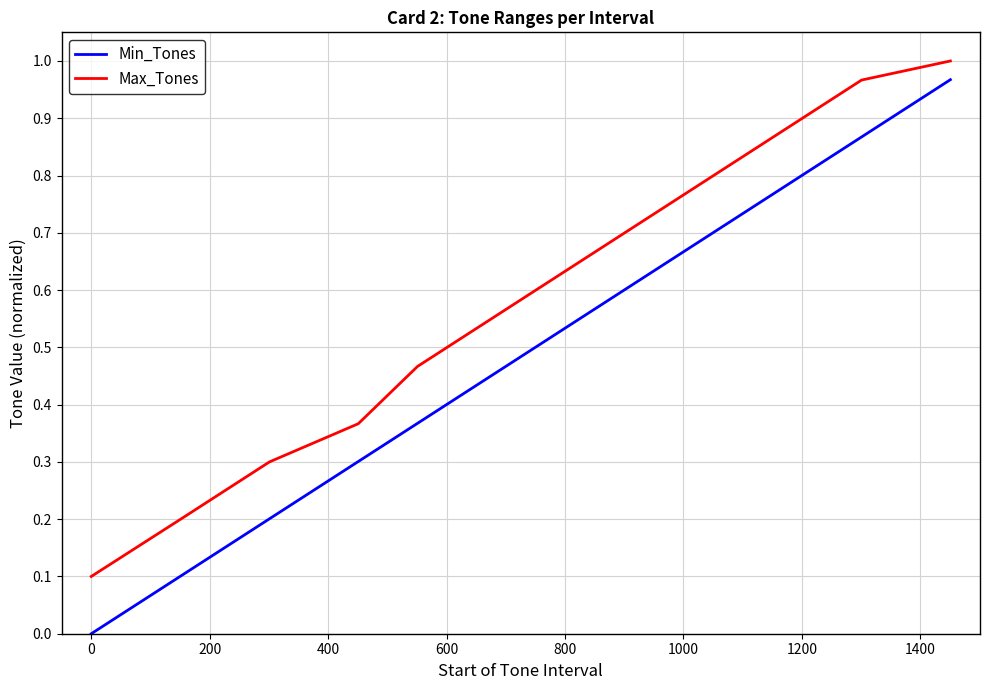

True or false: Min_Tones and Max_Tones cross at least once.

False